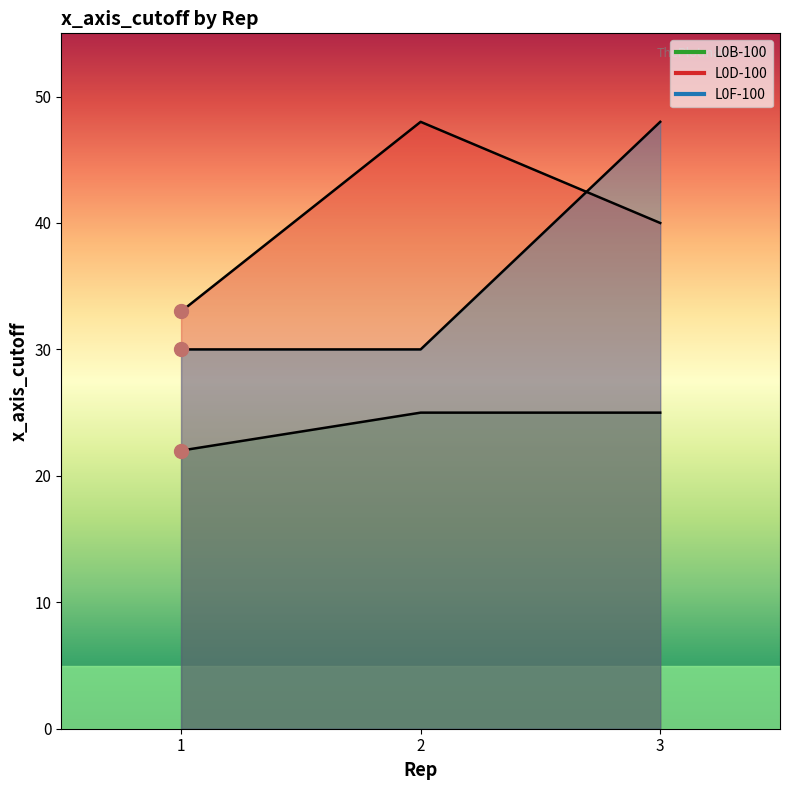

Is the value of L0B-100 at 2 greater than the value of L0D-100 at 3?

No